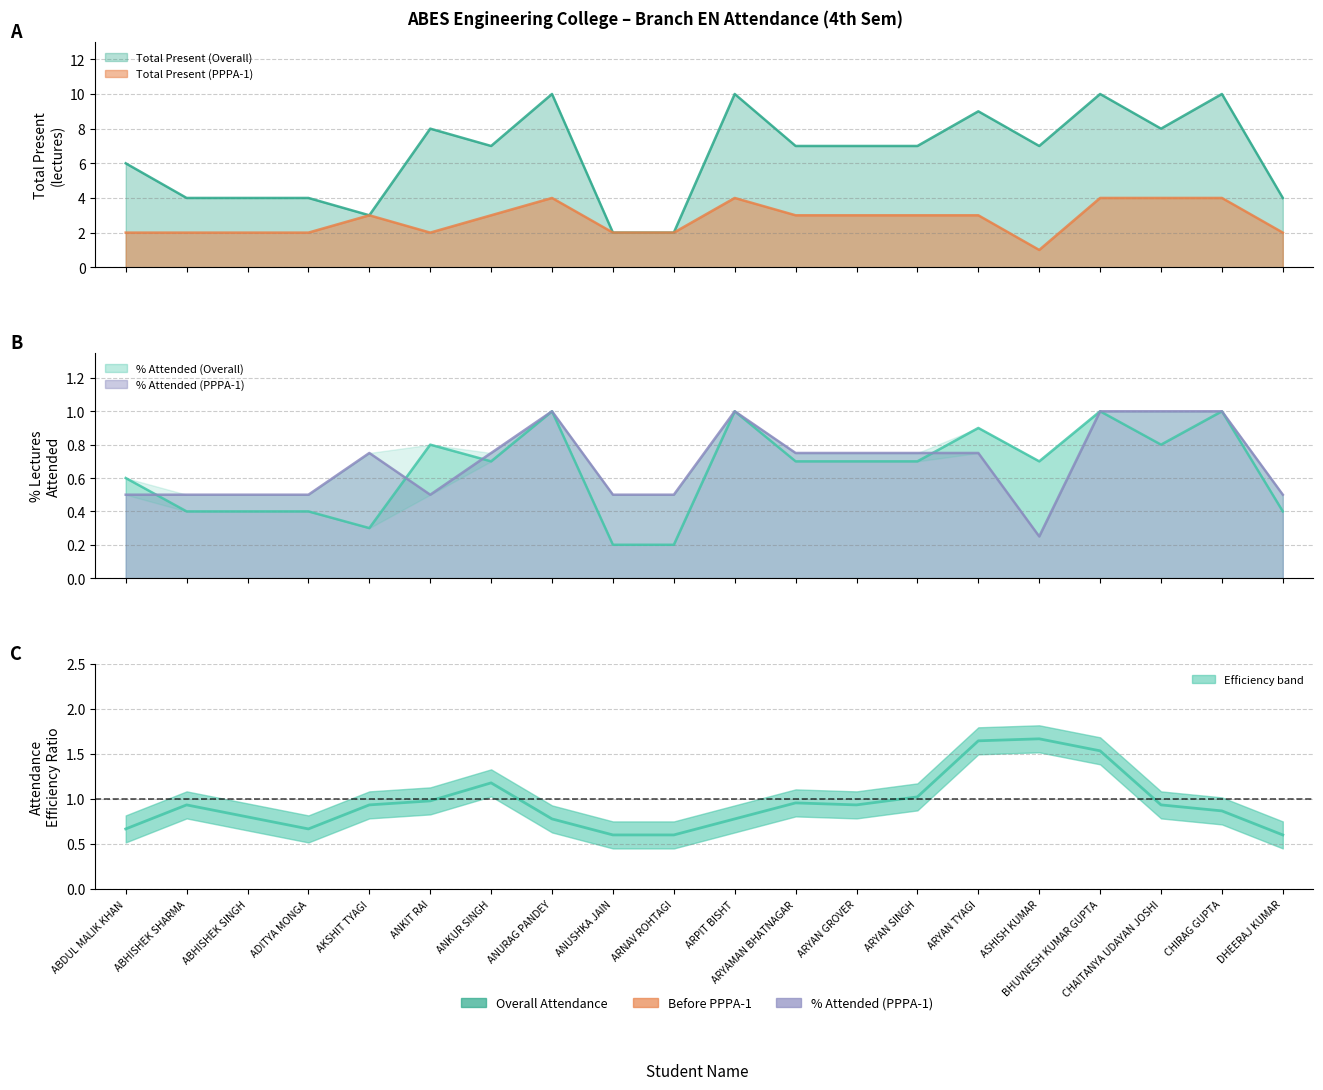

In Total Present (PPPA-1), how many points are lower than both neighbors (excluding endpoints)?

2